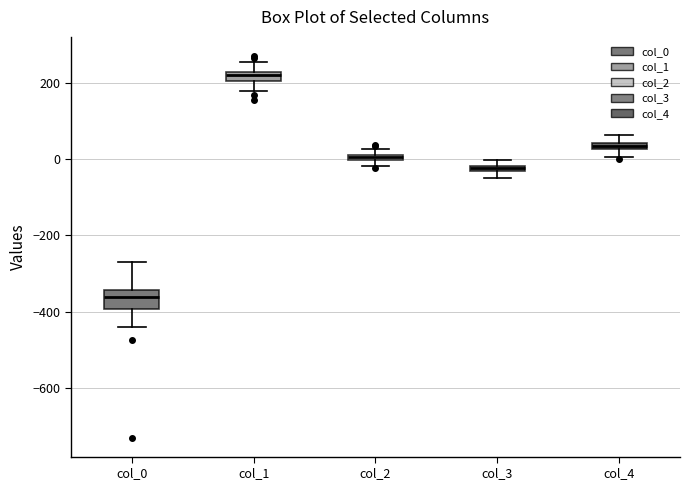

Where does the lower whisker of the box for col_0 end on the y-axis? The values are not printed on the chart, so give them approximately, as read against the axis.

-440